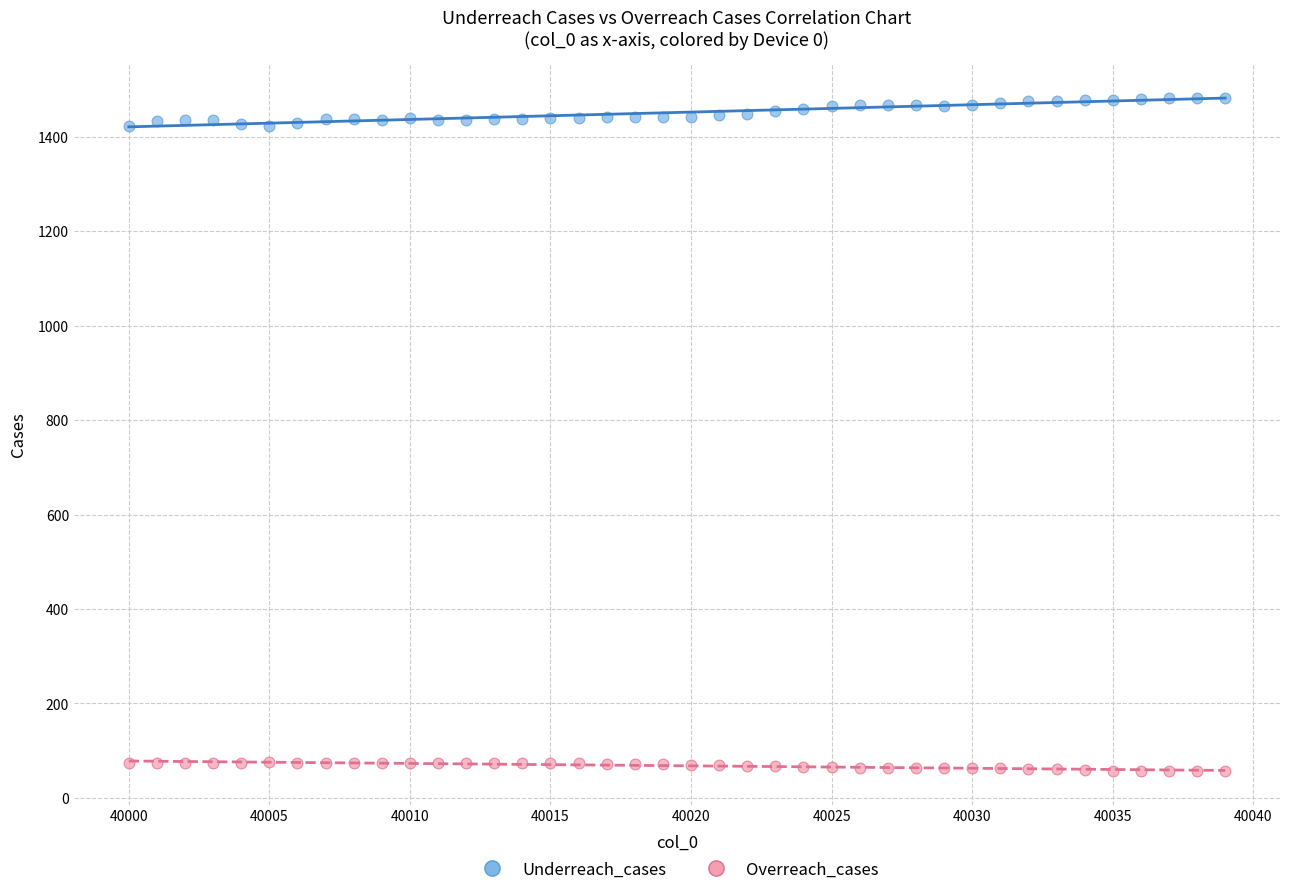

Which series has the largest Y range (max minus min)?

Underreach_cases